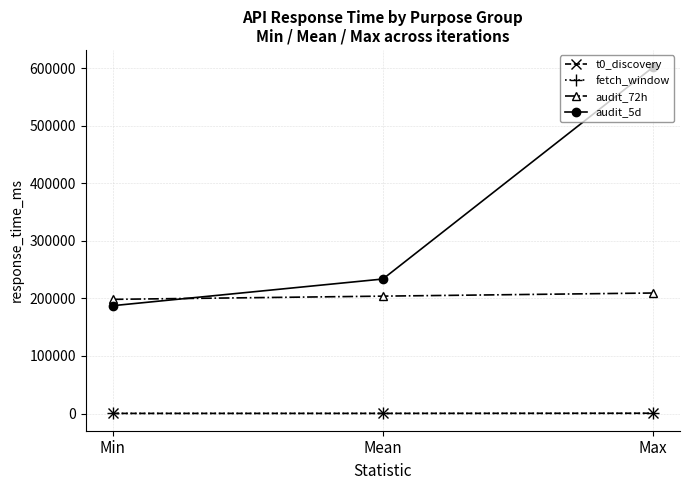

What is the average value of the audit_72h series?

203775.0